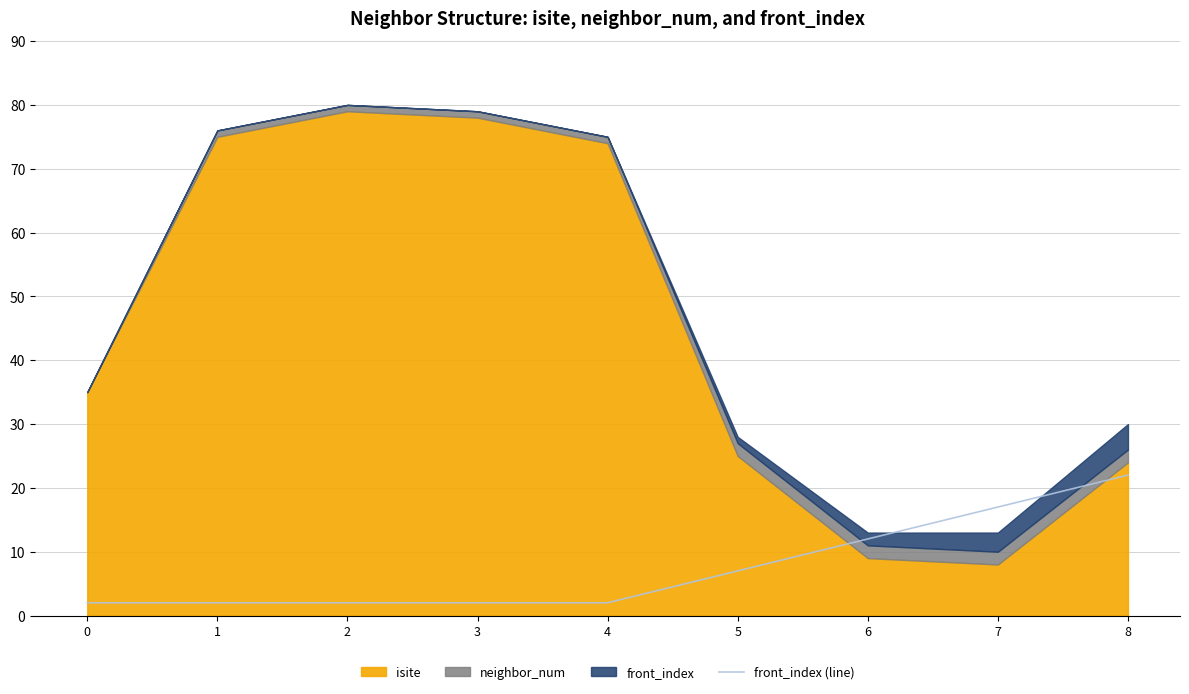

Reading left to right, extract all data points from this chart.

2	2	2	2	2	7	12	17	22